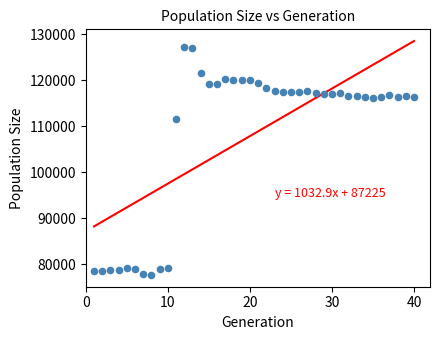

What Y value in the scatter plot is closest to 102512?

111543